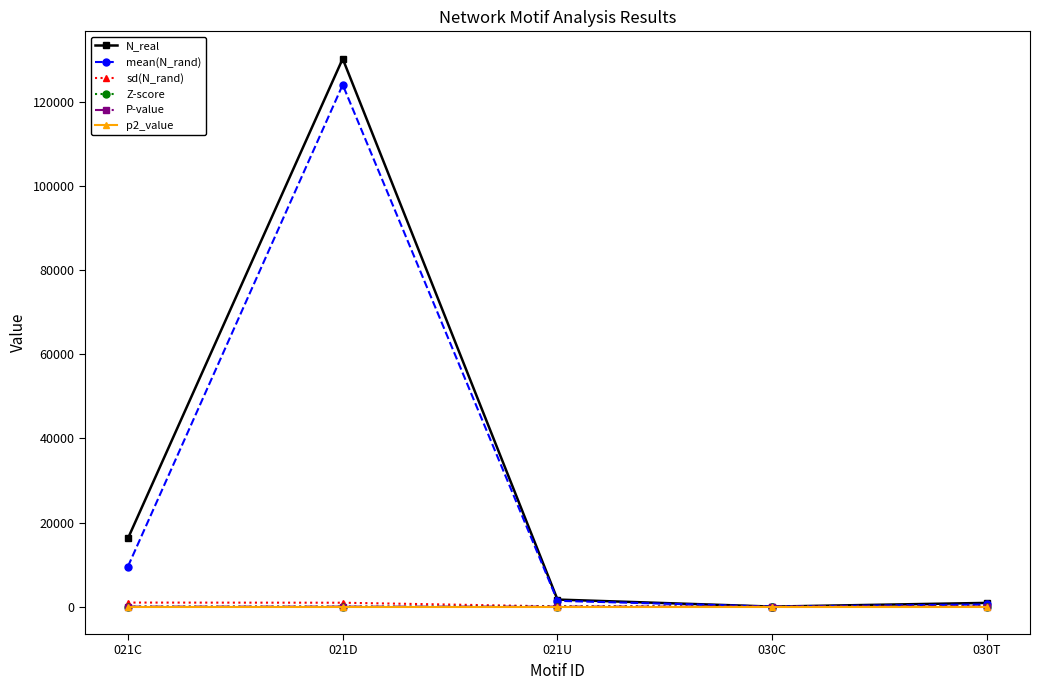

Between 021D and 030C, which series saw the biggest shift?

N_real